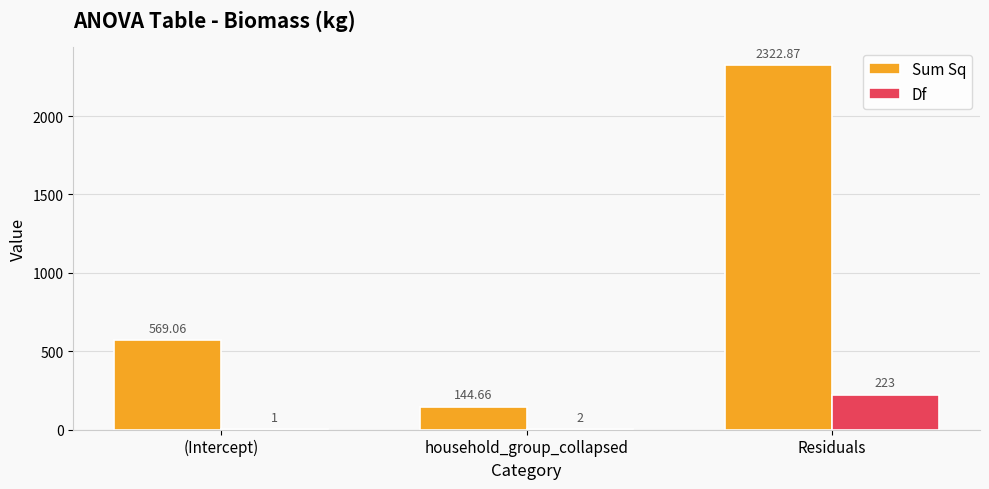

The Sum Sq series shows 144.7 at household_group_collapsed. True or false?

True